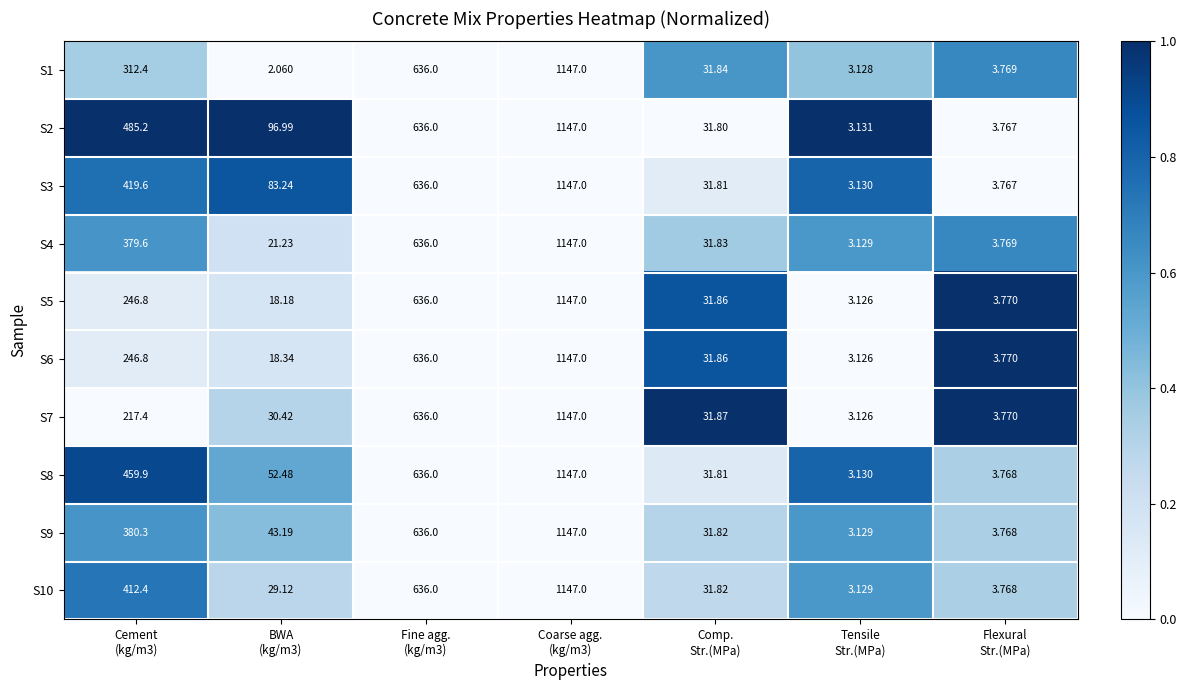

Reading left to right, transcribe all the data shown in this chart.

S1: Cement
(kg/m3)=312.4	BWA
(kg/m3)=2.1	Fine agg.
(kg/m3)=636.0	Coarse agg.
(kg/m3)=1147.0	Comp.
Str.(MPa)=31.8	Tensile
Str.(MPa)=3.1	Flexural
Str.(MPa)=3.8
S2: Cement
(kg/m3)=485.2	BWA
(kg/m3)=97.0	Fine agg.
(kg/m3)=636.0	Coarse agg.
(kg/m3)=1147.0	Comp.
Str.(MPa)=31.8	Tensile
Str.(MPa)=3.1	Flexural
Str.(MPa)=3.8
S3: Cement
(kg/m3)=419.6	BWA
(kg/m3)=83.2	Fine agg.
(kg/m3)=636.0	Coarse agg.
(kg/m3)=1147.0	Comp.
Str.(MPa)=31.8	Tensile
Str.(MPa)=3.1	Flexural
Str.(MPa)=3.8
S4: Cement
(kg/m3)=379.6	BWA
(kg/m3)=21.2	Fine agg.
(kg/m3)=636.0	Coarse agg.
(kg/m3)=1147.0	Comp.
Str.(MPa)=31.8	Tensile
Str.(MPa)=3.1	Flexural
Str.(MPa)=3.8
S5: Cement
(kg/m3)=246.8	BWA
(kg/m3)=18.2	Fine agg.
(kg/m3)=636.0	Coarse agg.
(kg/m3)=1147.0	Comp.
Str.(MPa)=31.9	Tensile
Str.(MPa)=3.1	Flexural
Str.(MPa)=3.8
S6: Cement
(kg/m3)=246.8	BWA
(kg/m3)=18.3	Fine agg.
(kg/m3)=636.0	Coarse agg.
(kg/m3)=1147.0	Comp.
Str.(MPa)=31.9	Tensile
Str.(MPa)=3.1	Flexural
Str.(MPa)=3.8
S7: Cement
(kg/m3)=217.4	BWA
(kg/m3)=30.4	Fine agg.
(kg/m3)=636.0	Coarse agg.
(kg/m3)=1147.0	Comp.
Str.(MPa)=31.9	Tensile
Str.(MPa)=3.1	Flexural
Str.(MPa)=3.8
S8: Cement
(kg/m3)=459.9	BWA
(kg/m3)=52.5	Fine agg.
(kg/m3)=636.0	Coarse agg.
(kg/m3)=1147.0	Comp.
Str.(MPa)=31.8	Tensile
Str.(MPa)=3.1	Flexural
Str.(MPa)=3.8
S9: Cement
(kg/m3)=380.3	BWA
(kg/m3)=43.2	Fine agg.
(kg/m3)=636.0	Coarse agg.
(kg/m3)=1147.0	Comp.
Str.(MPa)=31.8	Tensile
Str.(MPa)=3.1	Flexural
Str.(MPa)=3.8
S10: Cement
(kg/m3)=412.4	BWA
(kg/m3)=29.1	Fine agg.
(kg/m3)=636.0	Coarse agg.
(kg/m3)=1147.0	Comp.
Str.(MPa)=31.8	Tensile
Str.(MPa)=3.1	Flexural
Str.(MPa)=3.8